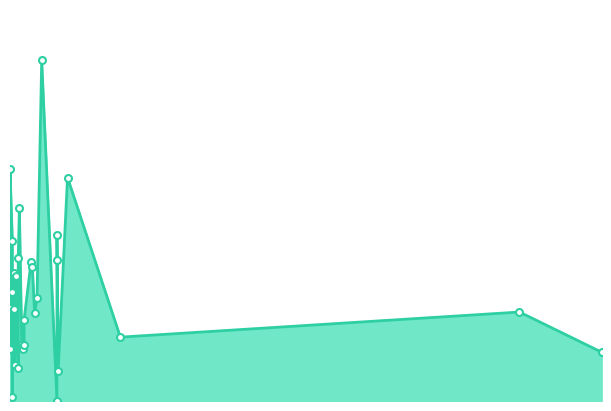

Rank the categories by value from highest to lowest.

173, 146, 195, 154, 186, 148, 153, 186, 164, 165, 149, 151, 148, 169, 146, 149, 580, 167, 158, 240, 156, 158, 157, 146, 650, 150, 153, 187, 148, 186